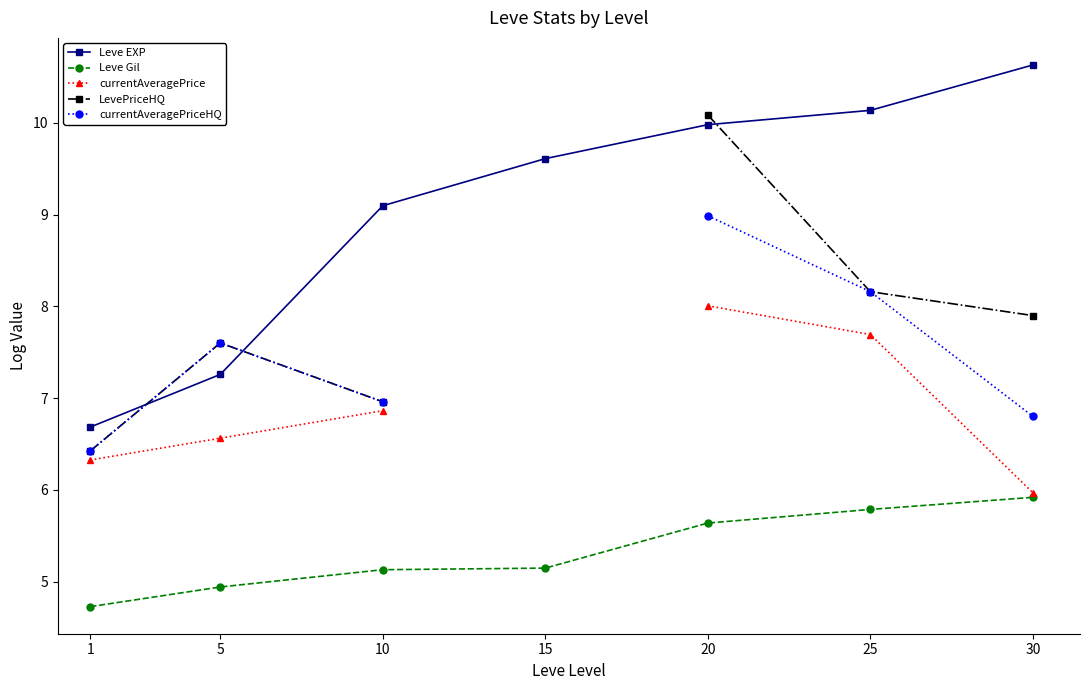

How many lines are shown in the chart?

5